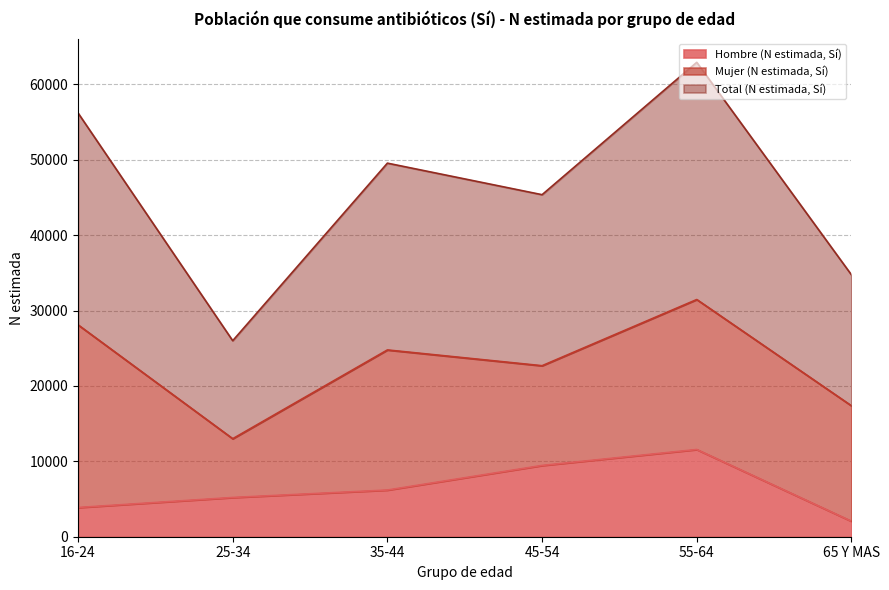

What value does the Hombre (N estimada, Sí) series have at 16-24?

3876